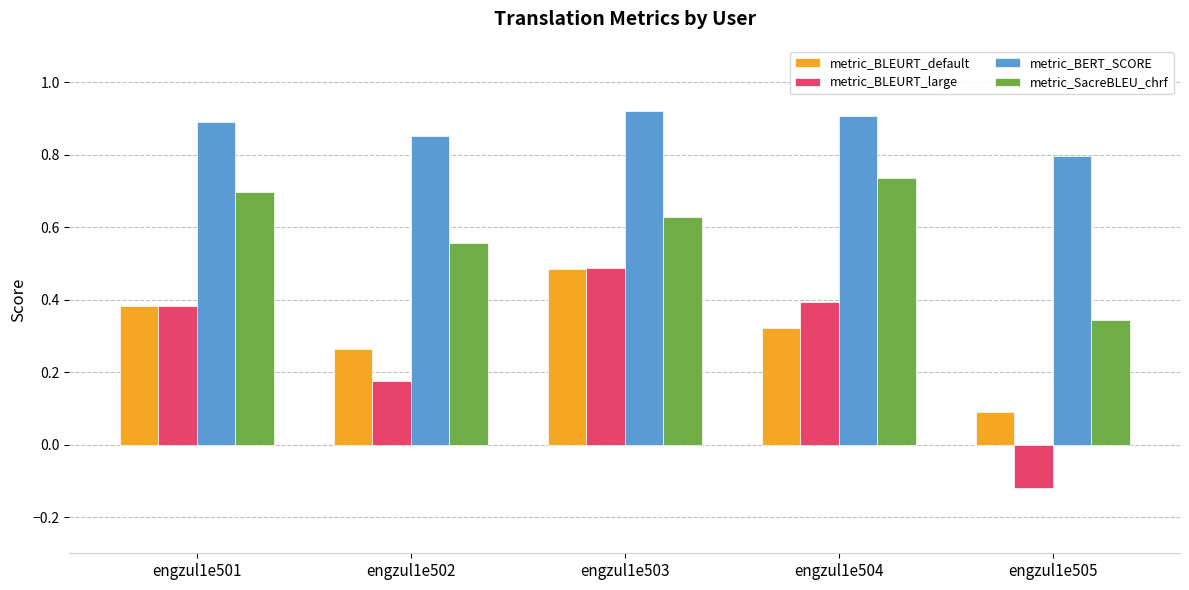

True or false: metric_SacreBLEU_chrf has a value of 0.5 at engzul1e505.

False